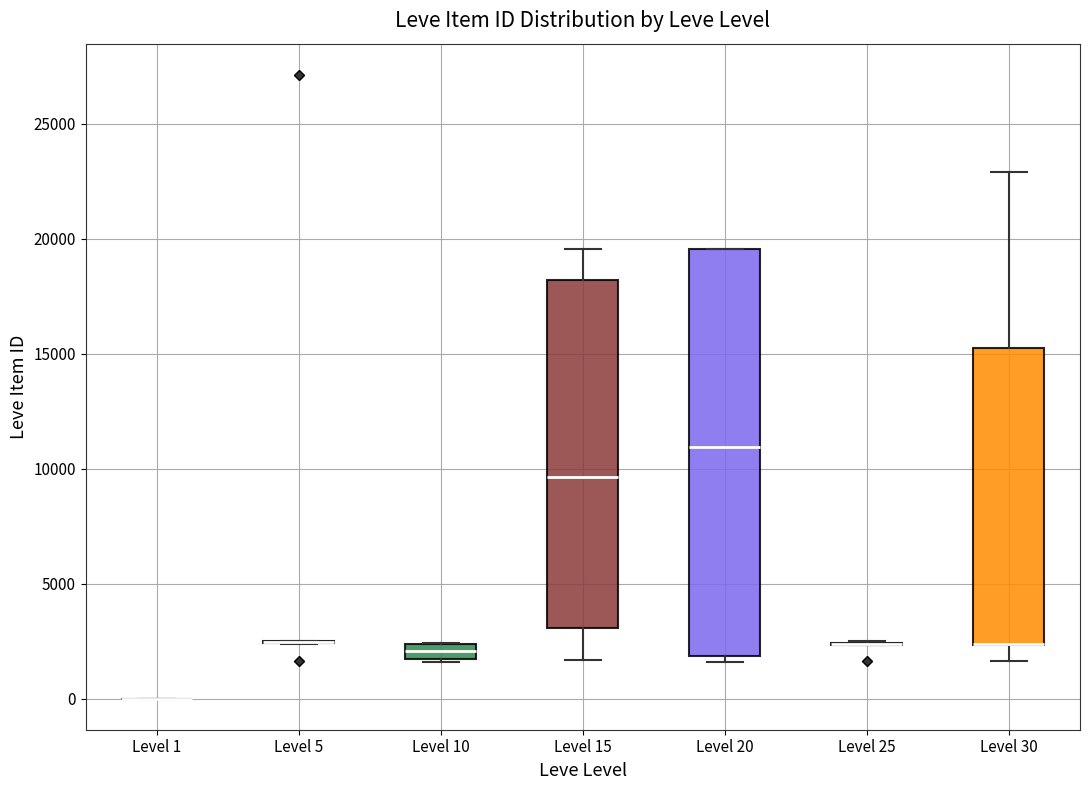

Which box is the tallest, from its lower edge to its upper edge?

Level 20